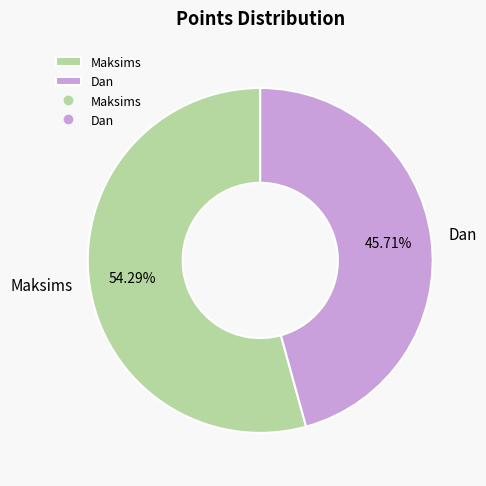

Which category has the smallest portion of the pie?

Dan